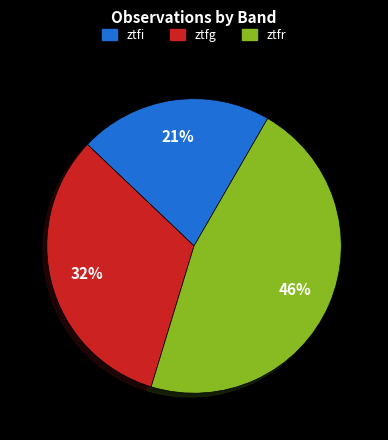

How many segments does this pie chart have?

3